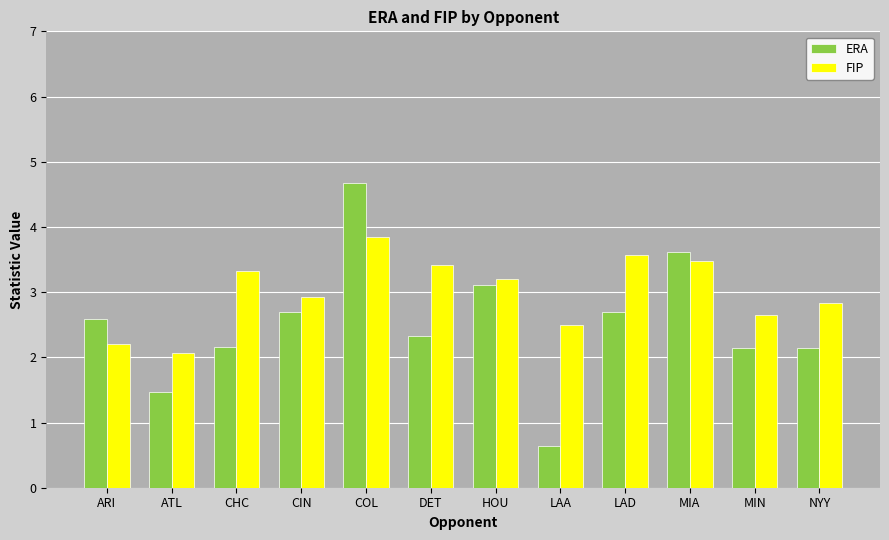

Does the chart contain stacked bars?

No